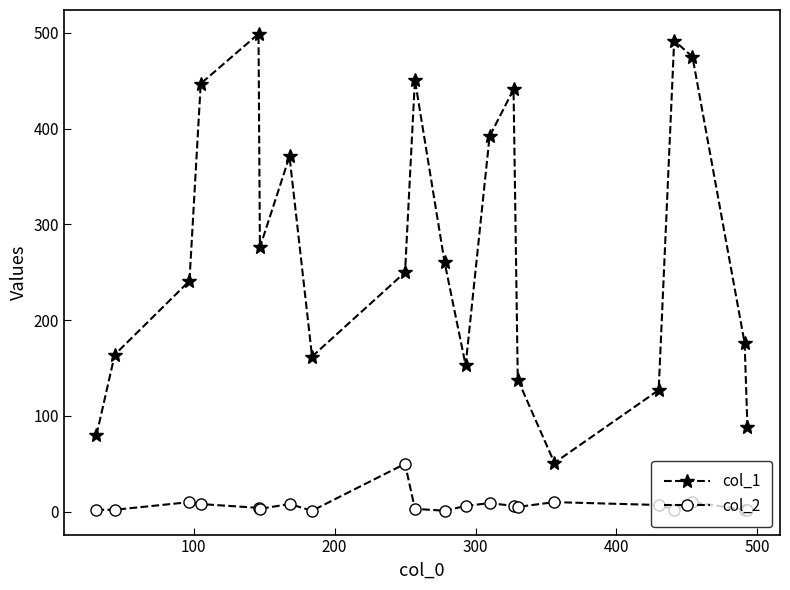

True or false: col_1 and col_2 intersect in this chart.

False